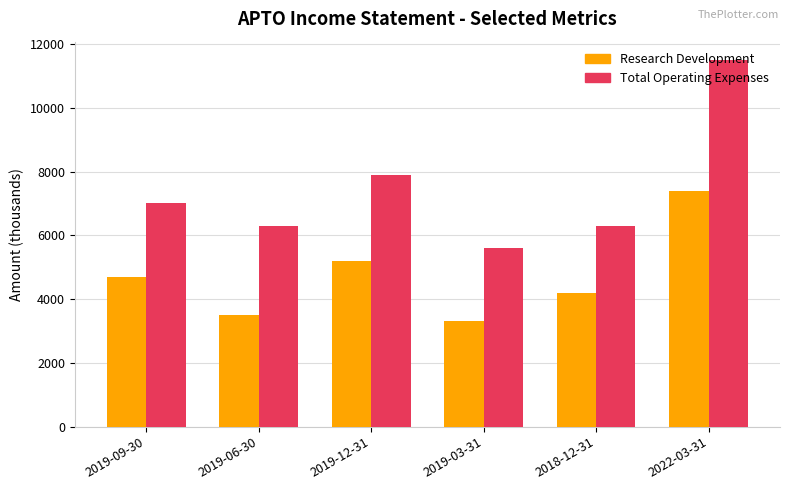

What is the label of the 4th bar from the right?

2019-12-31